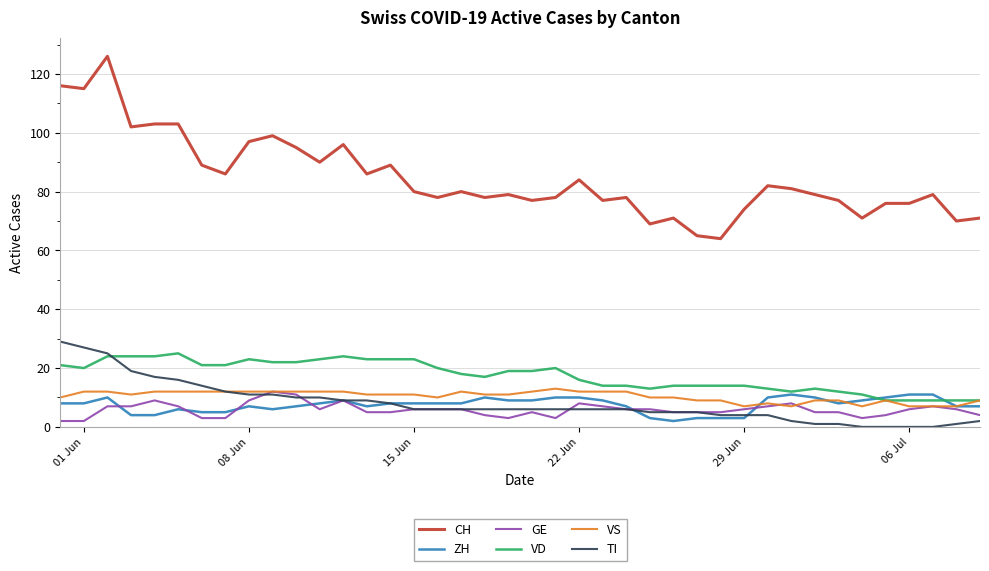

What is the maximum value for VS?

13